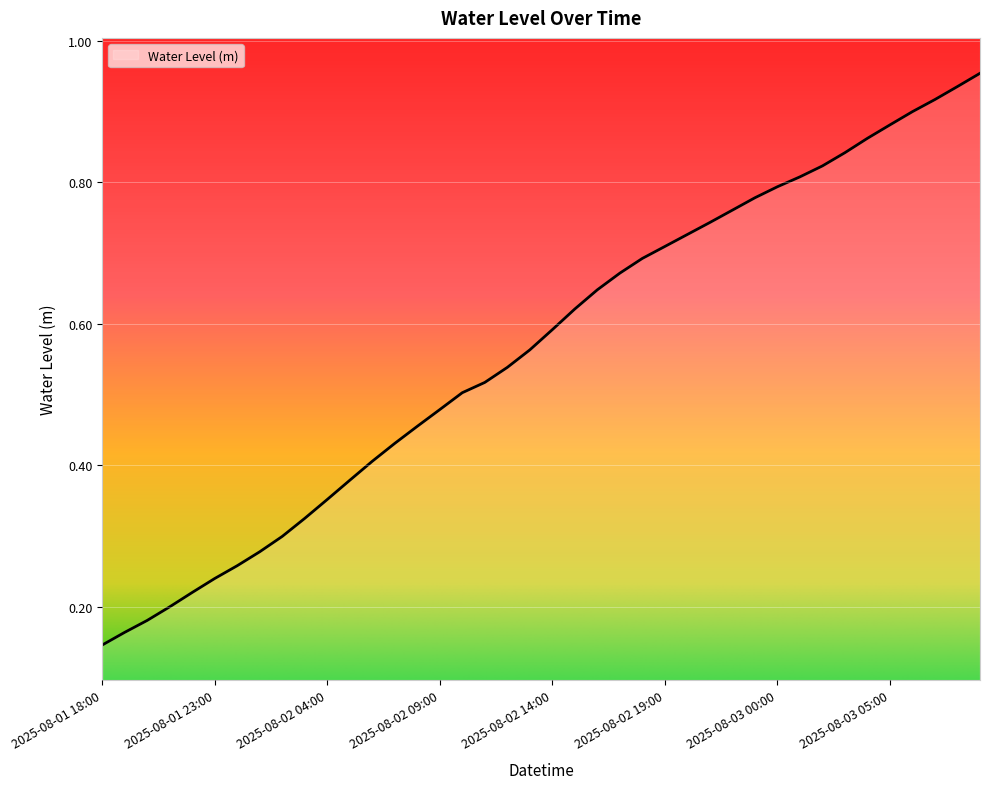

Rank the categories by value from highest to lowest.

2025-08-03 09:00, 2025-08-03 08:00, 2025-08-03 07:00, 2025-08-03 06:00, 2025-08-03 05:00, 2025-08-03 04:00, 2025-08-03 03:00, 2025-08-03 02:00, 2025-08-03 01:00, 2025-08-03 00:00, 2025-08-02 23:00, 2025-08-02 22:00, 2025-08-02 21:00, 2025-08-02 20:00, 2025-08-02 19:00, 2025-08-02 18:00, 2025-08-02 17:00, 2025-08-02 16:00, 2025-08-02 15:00, 2025-08-02 14:00, 2025-08-02 13:00, 2025-08-02 12:00, 2025-08-02 11:00, 2025-08-02 10:00, 2025-08-02 09:00, 2025-08-02 08:00, 2025-08-02 07:00, 2025-08-02 06:00, 2025-08-02 05:00, 2025-08-02 04:00, 2025-08-02 03:00, 2025-08-02 02:00, 2025-08-02 01:00, 2025-08-02 00:00, 2025-08-01 23:00, 2025-08-01 22:00, 2025-08-01 21:00, 2025-08-01 20:00, 2025-08-01 19:00, 2025-08-01 18:00